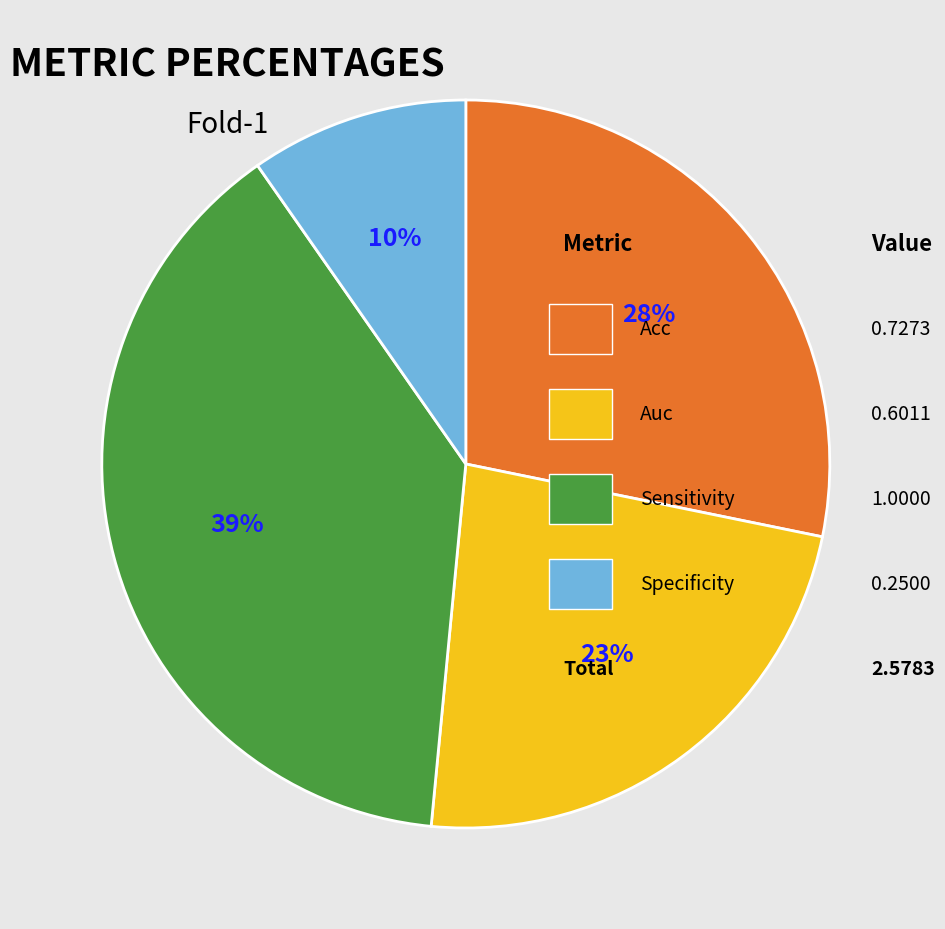

To the nearest percent, what is the average slice percentage?

25%